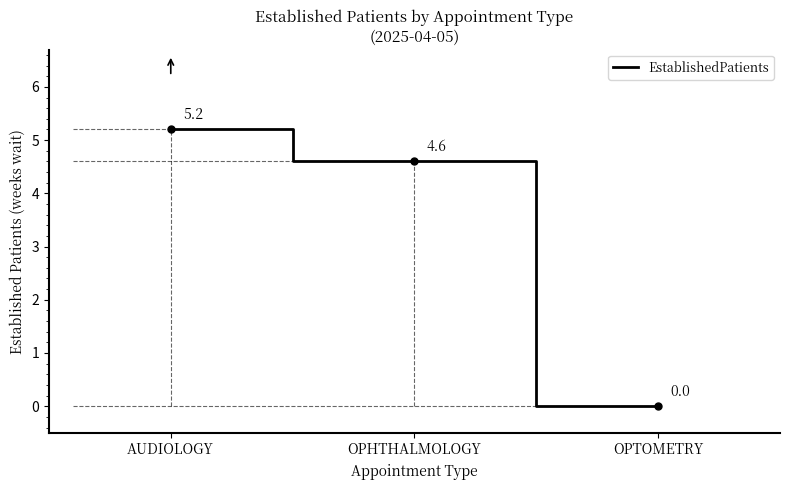

Read the value at AUDIOLOGY.

5.2